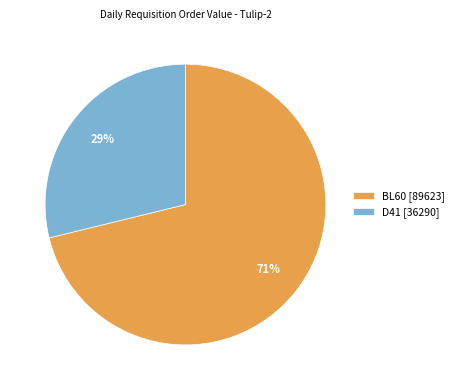

What is the majority slice?

BL60 [89623]